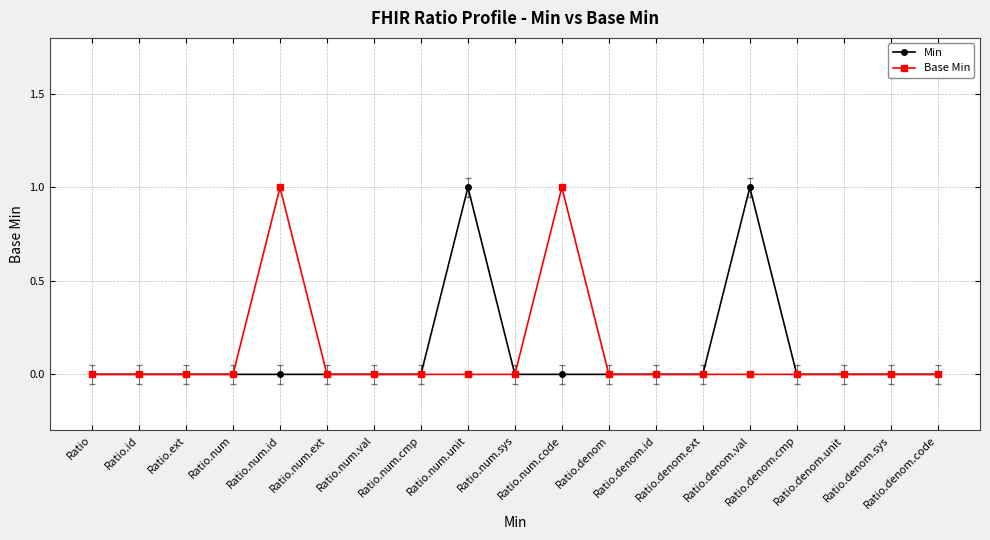

Count the number of data series in this chart.

2